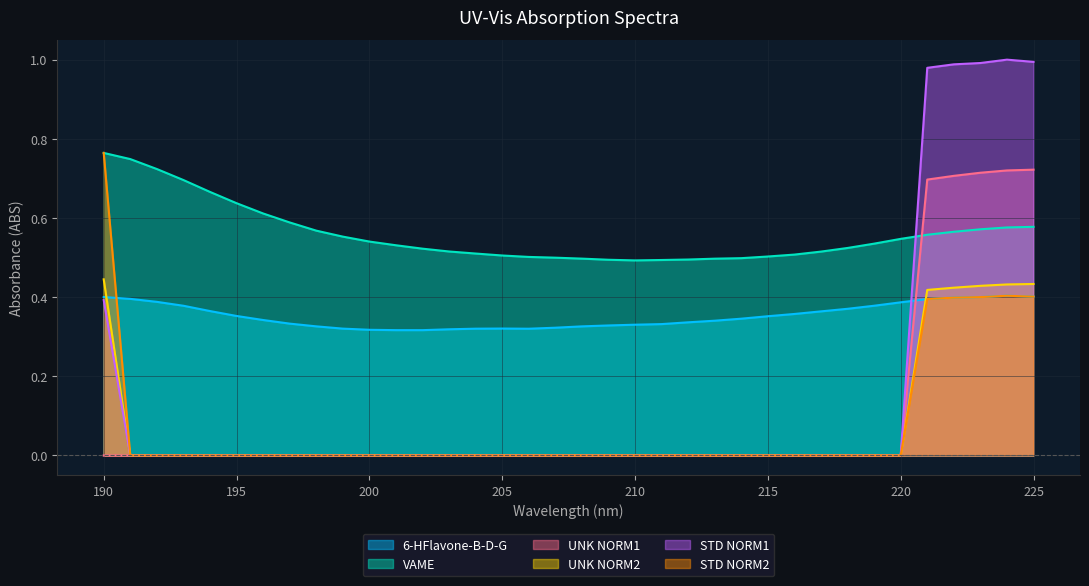

How many lines are shown in the chart?

6